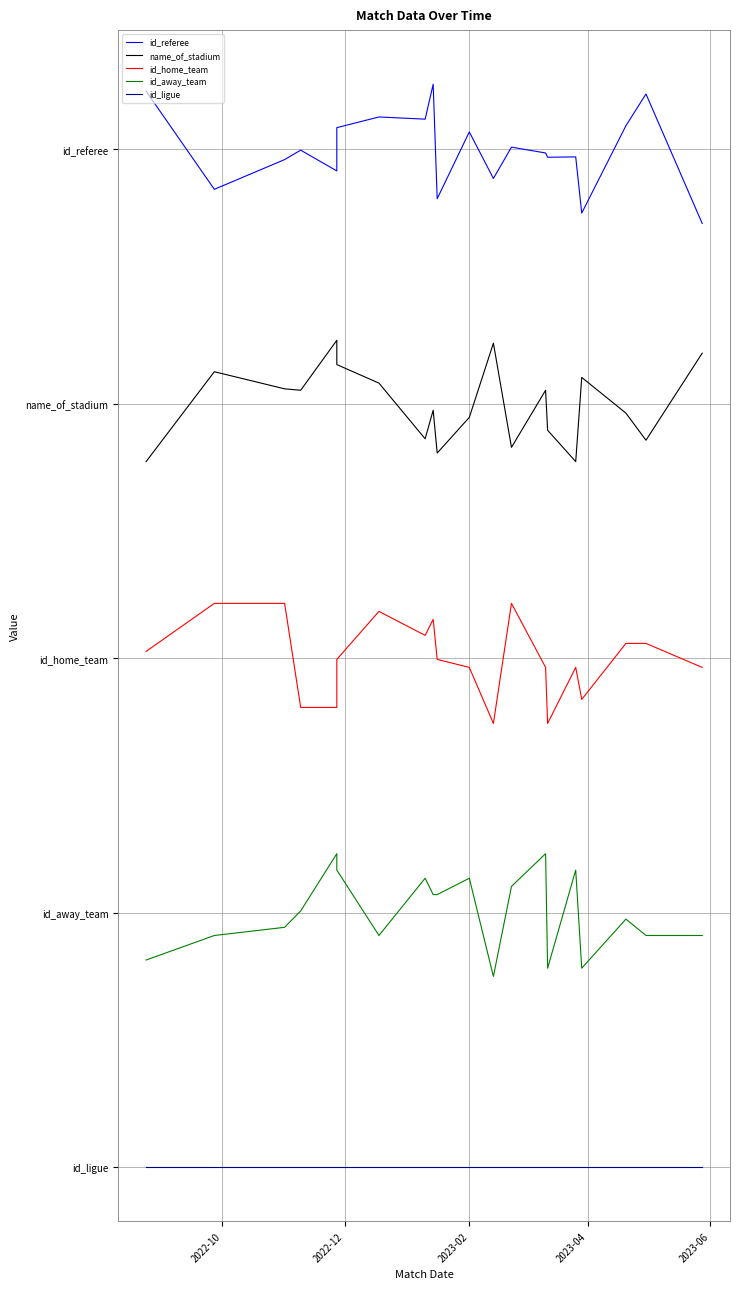

Rank the series by their maximum value, from lowest to highest.

id_ligue, id_away_team, id_home_team, name_of_stadium, id_referee